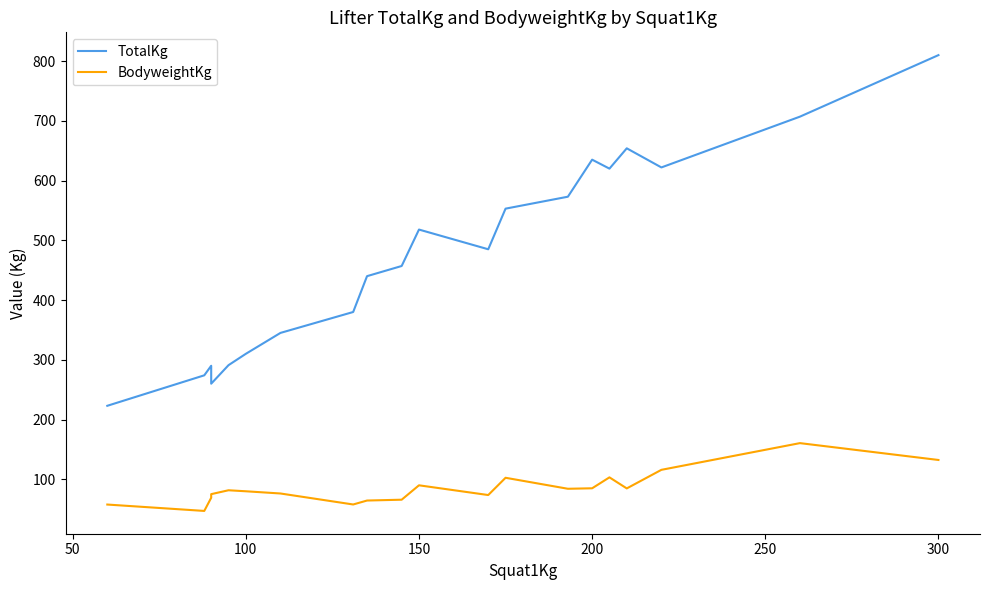

True or false: TotalKg and BodyweightKg cross at least once.

False